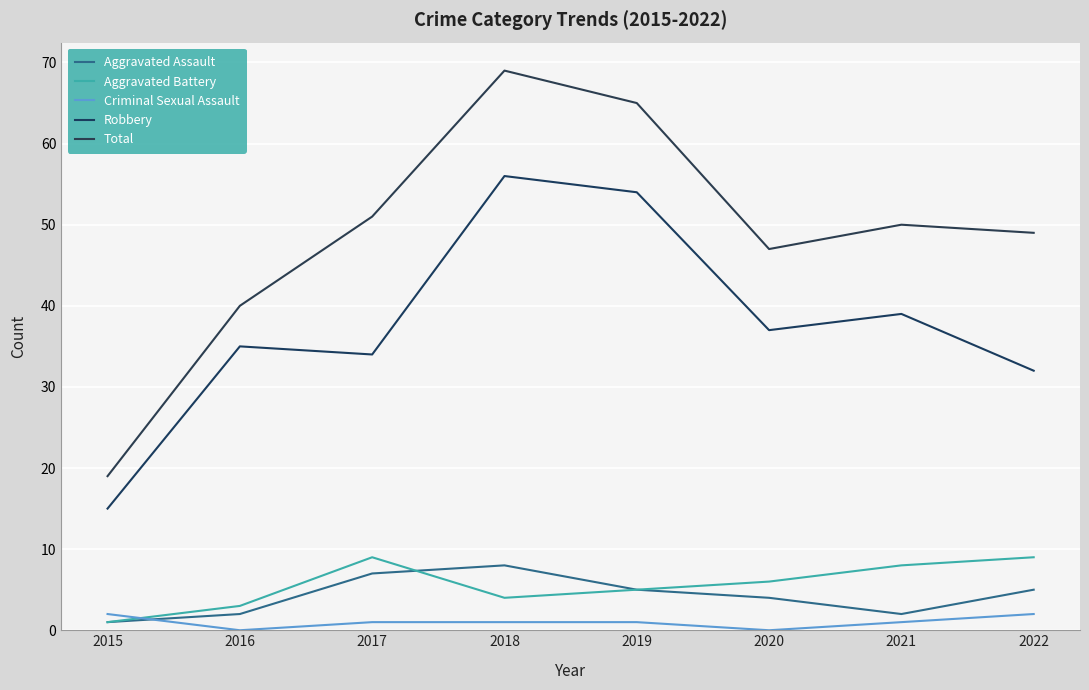

How many lines are shown in the chart?

5